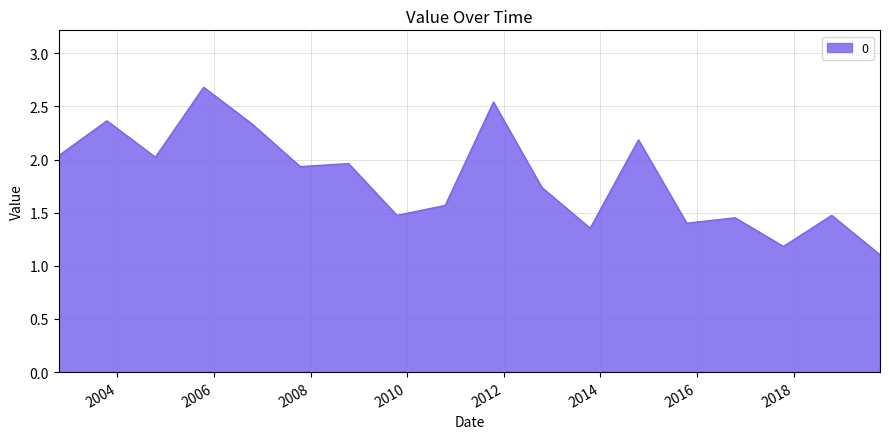

What is the difference between the maximum and minimum values?

1.6